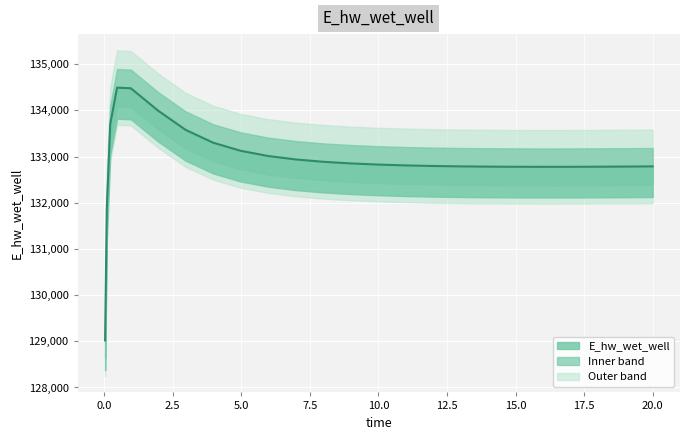

What is the change in value from 2.96875 to 6.96875?

-639.4